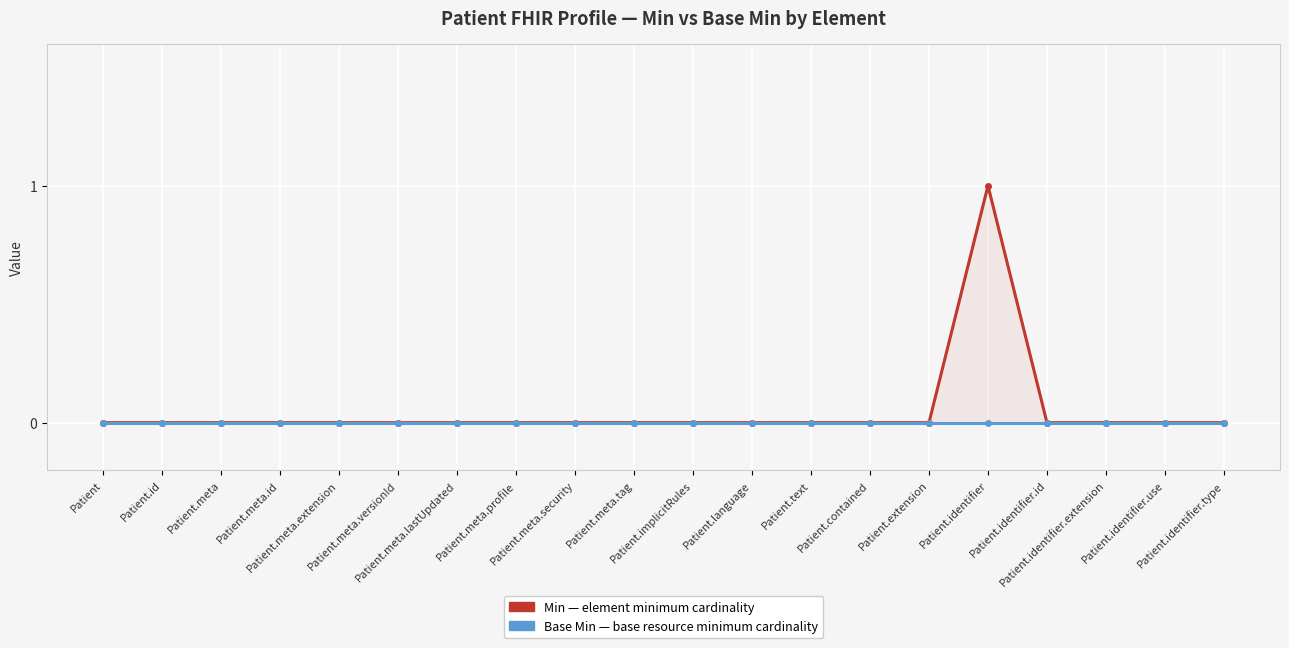

True or false: Min and Base Min cross at least once.

False